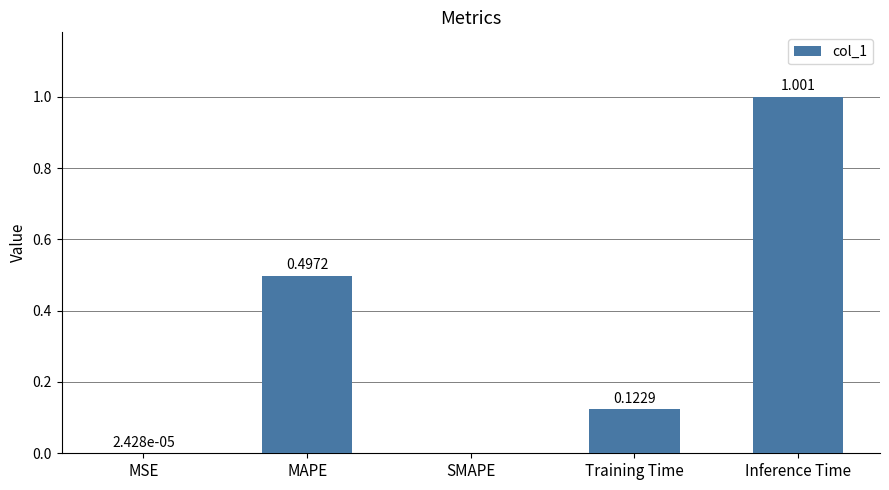

Which category has the highest value across all series?

Inference Time